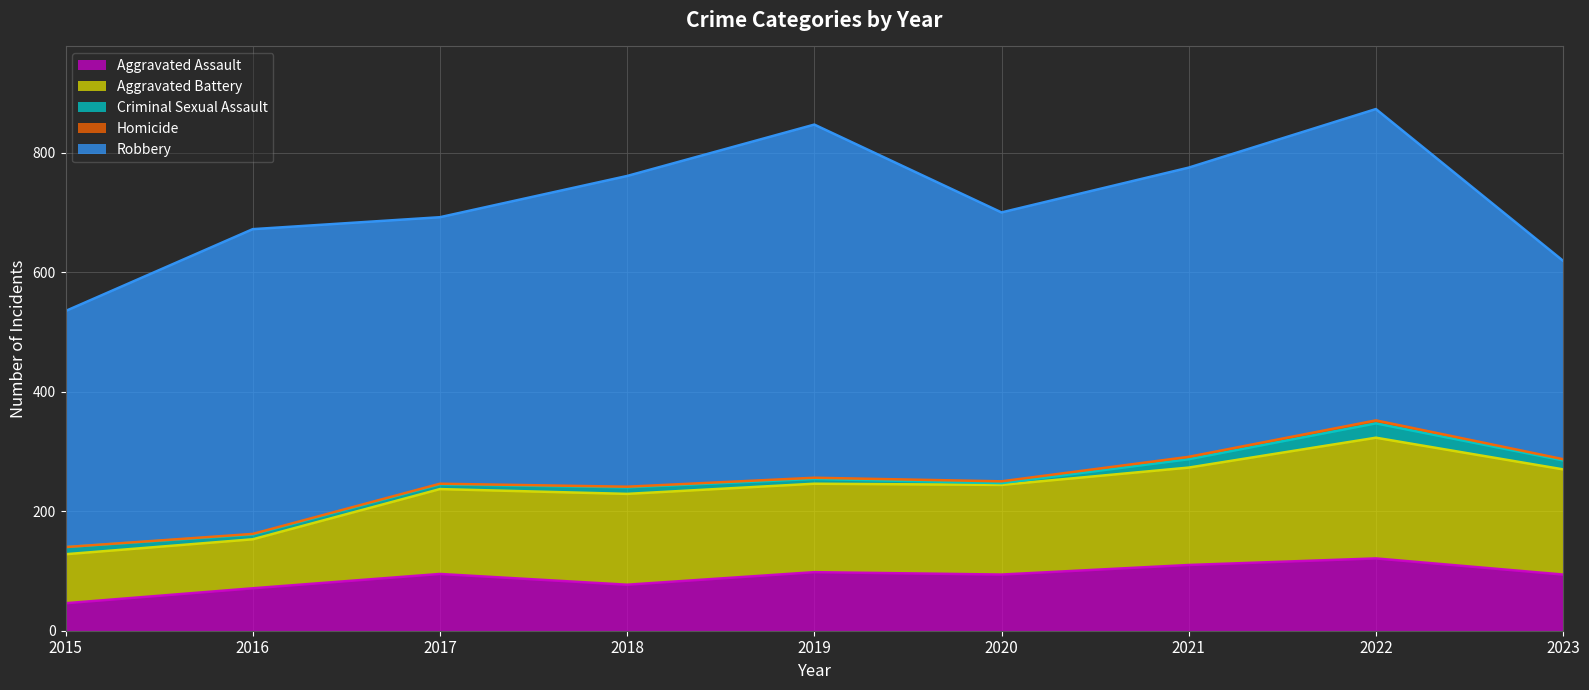

What is the difference between the maximum and minimum values in the Homicide series?

5